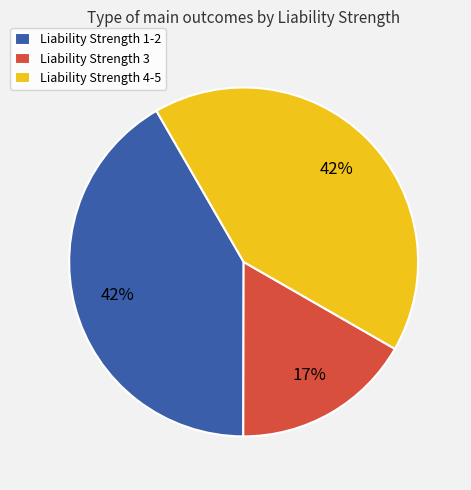

Is it true that Liability Strength 3 is 5% of the pie?

False